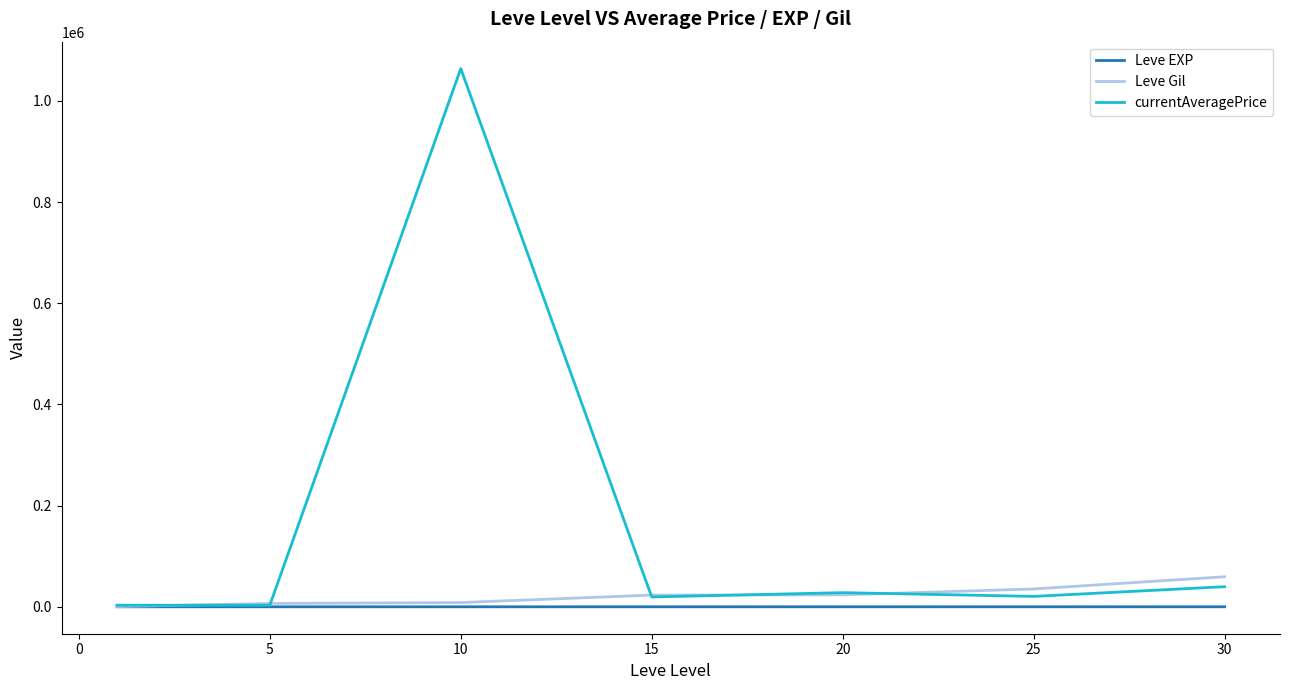

List the series in order of their peak value, highest first.

currentAveragePrice, Leve Gil, Leve EXP